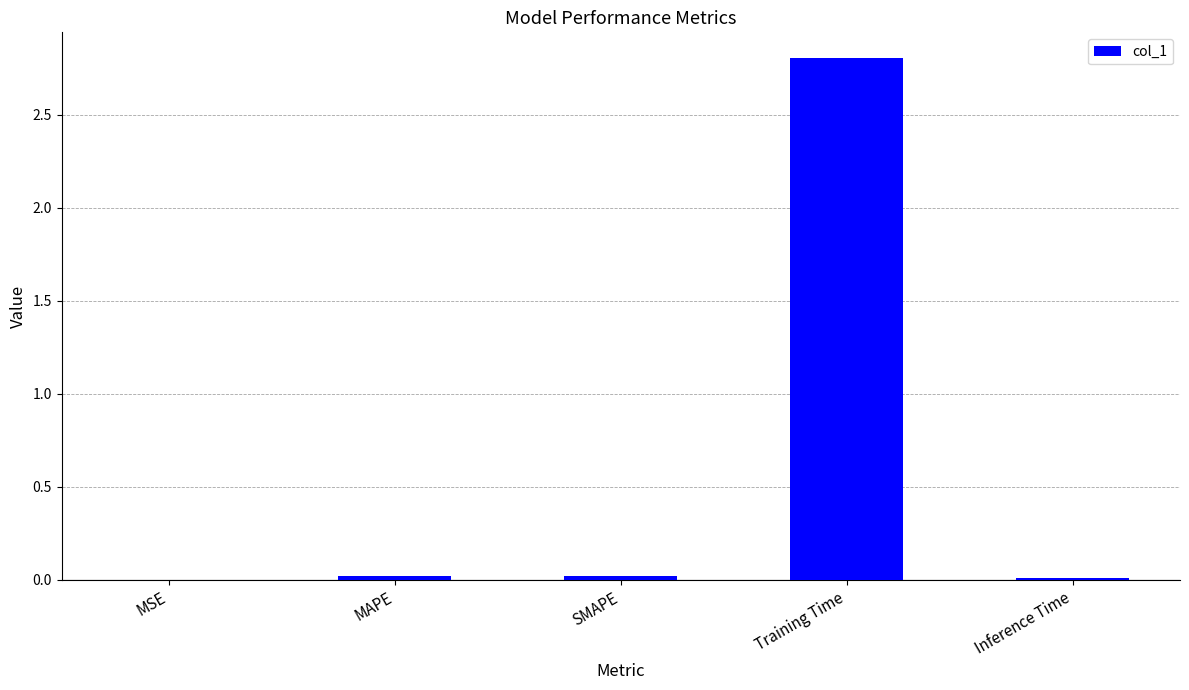

The chart shows a value of 2.8 at Training Time. True or false?

True